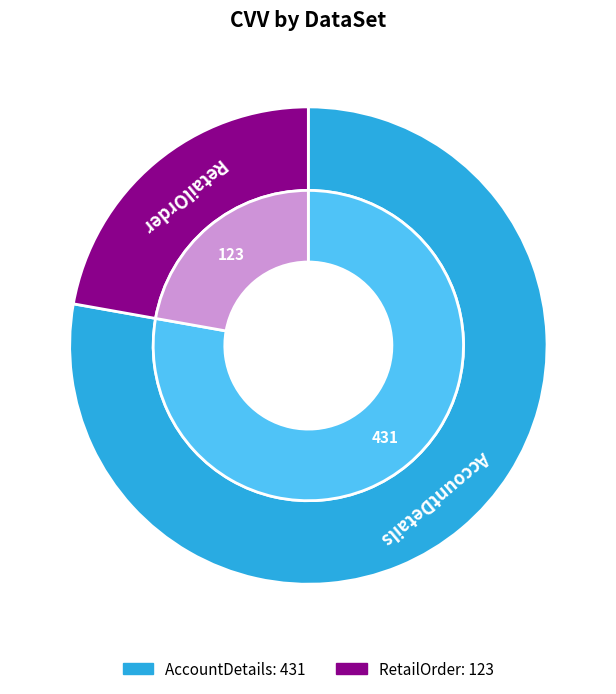

Is AccountDetails the majority of the pie?

Yes